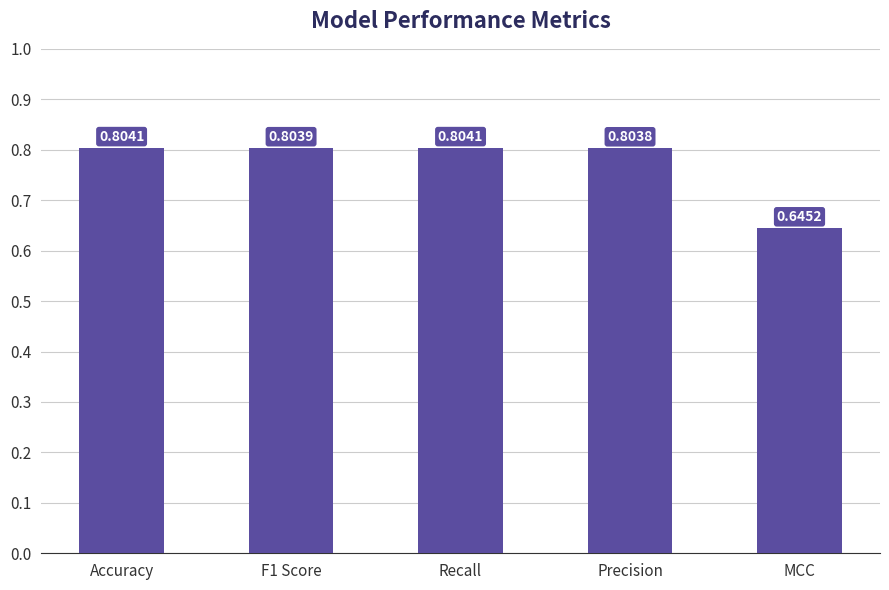

At which label is the value closest to 0?

MCC